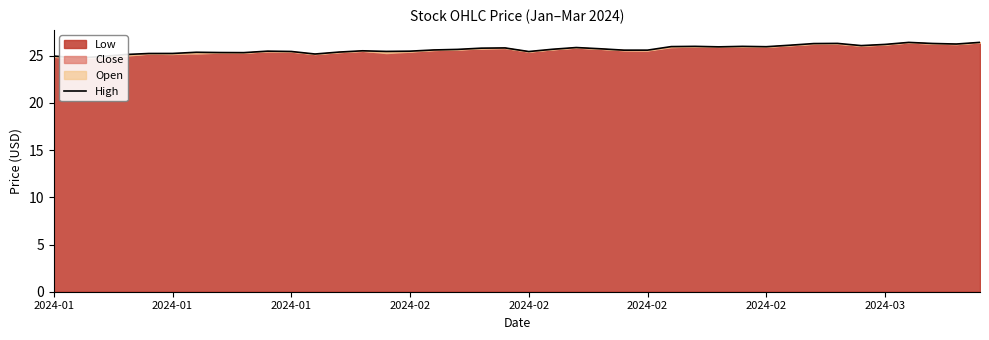

What is the ratio of the value at 19 to the value at 30?

1.0